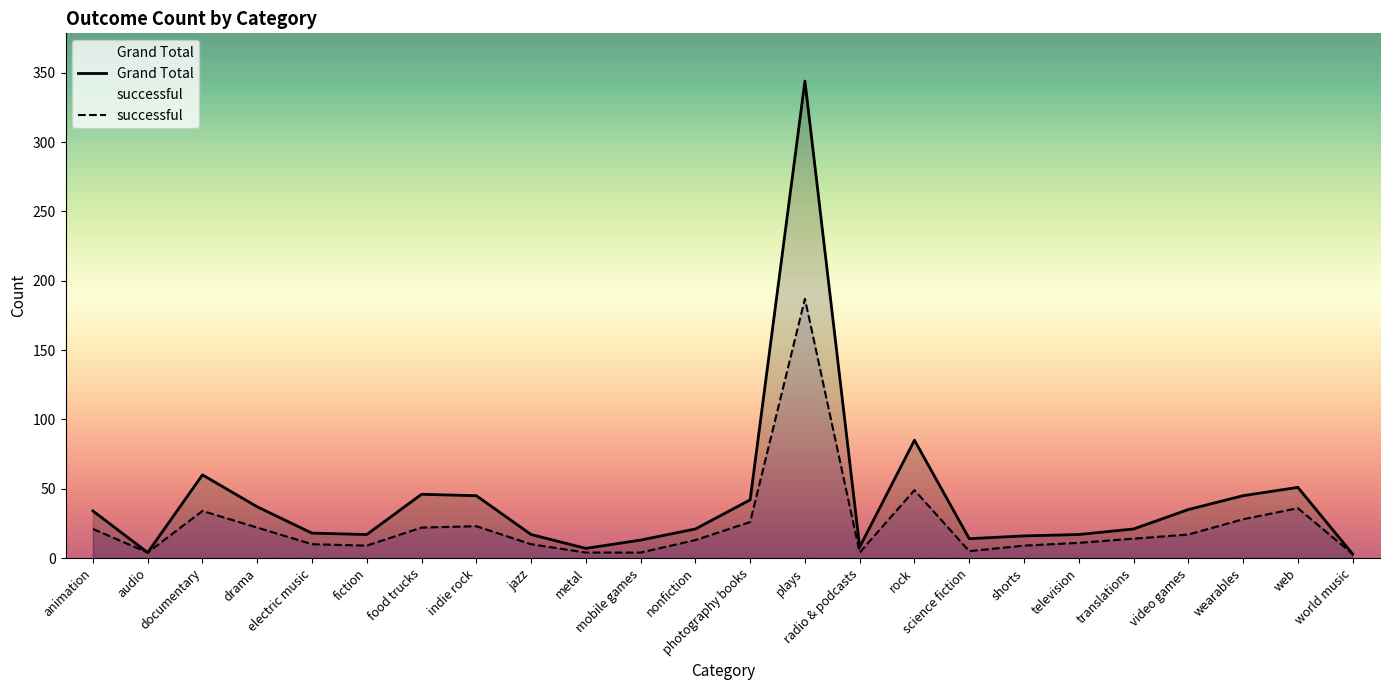

Reading right to left, what are all the values shown in this chart?

successful: 3	36	28	17	14	11	9	5	49	4	187	26	13	4	4	10	23	22	9	10	22	34	4	21
Grand Total: 3	51	45	35	21	17	16	14	85	8	344	42	21	13	7	17	45	46	17	18	37	60	4	34